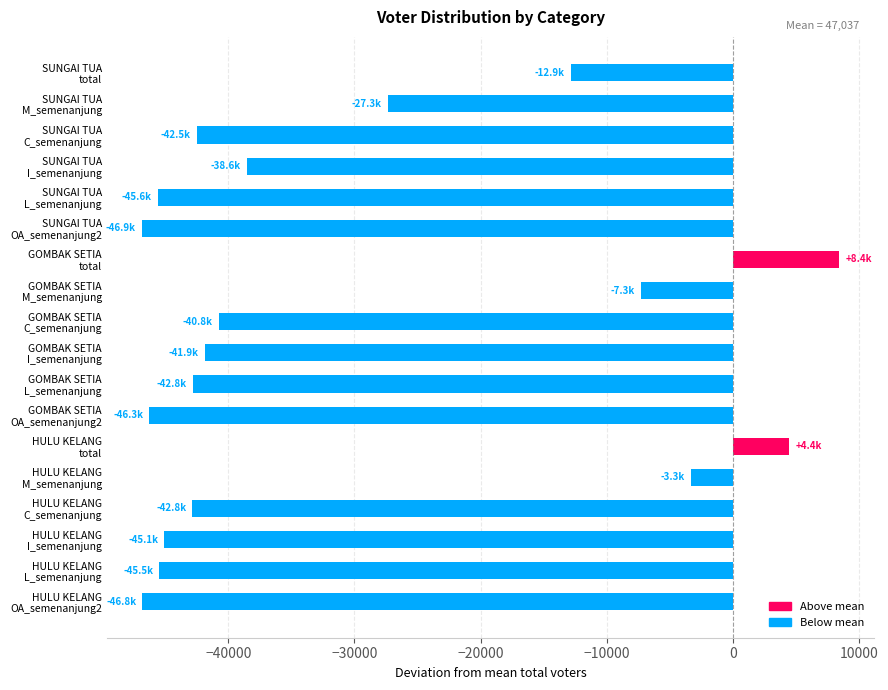

What is the smallest value displayed?

-46868.3